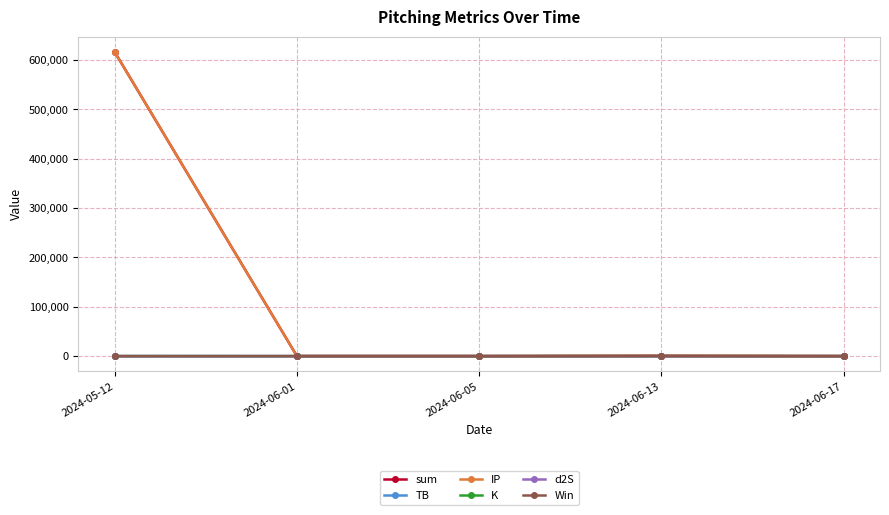

At which category is the sum across all series the highest?

2024-05-12